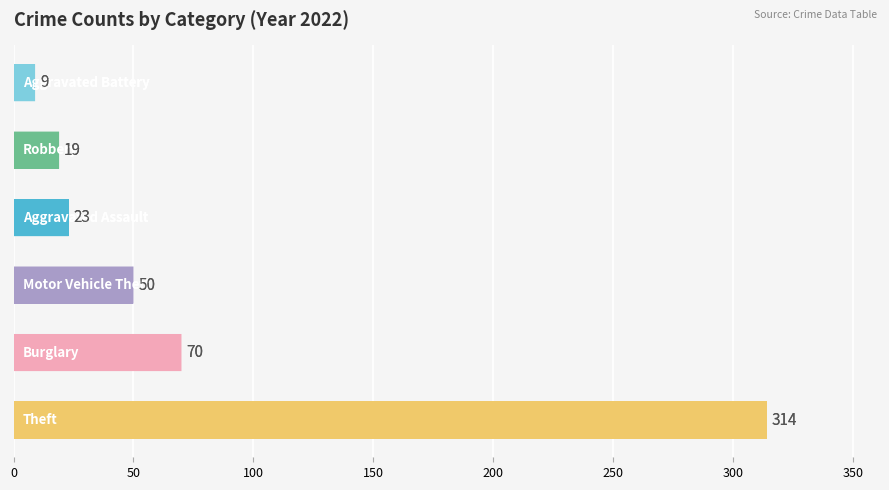

What is the maximum value shown in the chart?

314